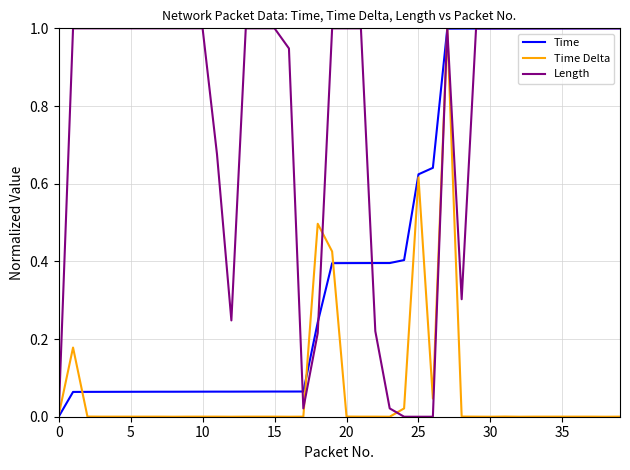

List the series in order of their overall mean, highest first.

Length, Time, Time Delta